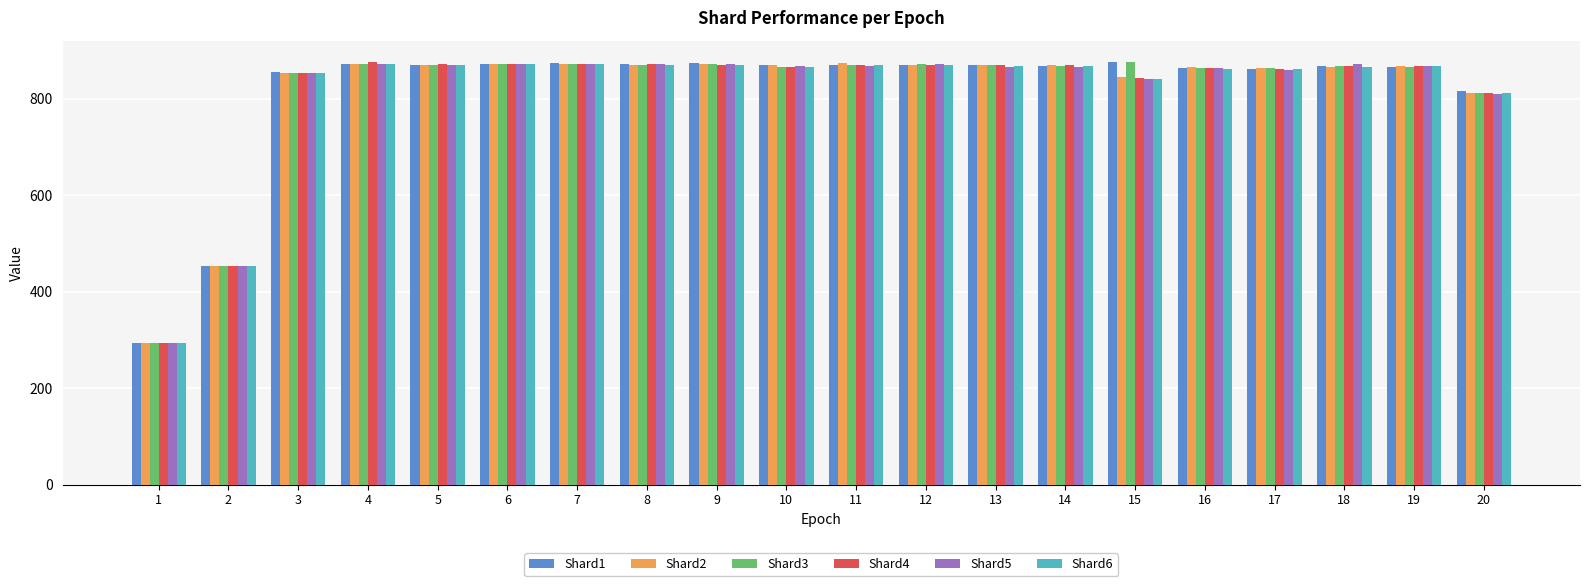

What is the spread (max minus min) of values at 17?

3.4